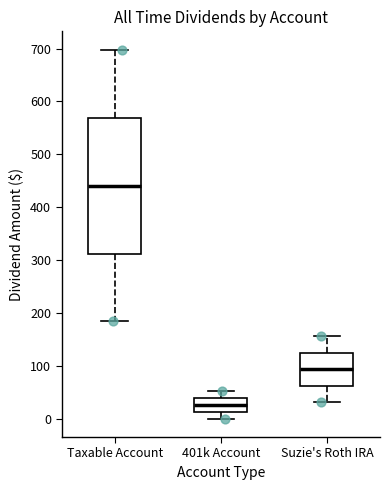

Reading left to right, transcribe this box plot: for each box, give where its median line is, the range the box spans, and where its two whiskers end, as read against the y-axis. The values are not printed on the chart, so give them approximately, as read against the axis.

Taxable Account: median 440, box 310 to 570, whiskers 180 to 700
401k Account: median 30, box 10 to 40, whiskers 0 to 50
Suzie's Roth IRA: median 90, box 60 to 120, whiskers 30 to 160